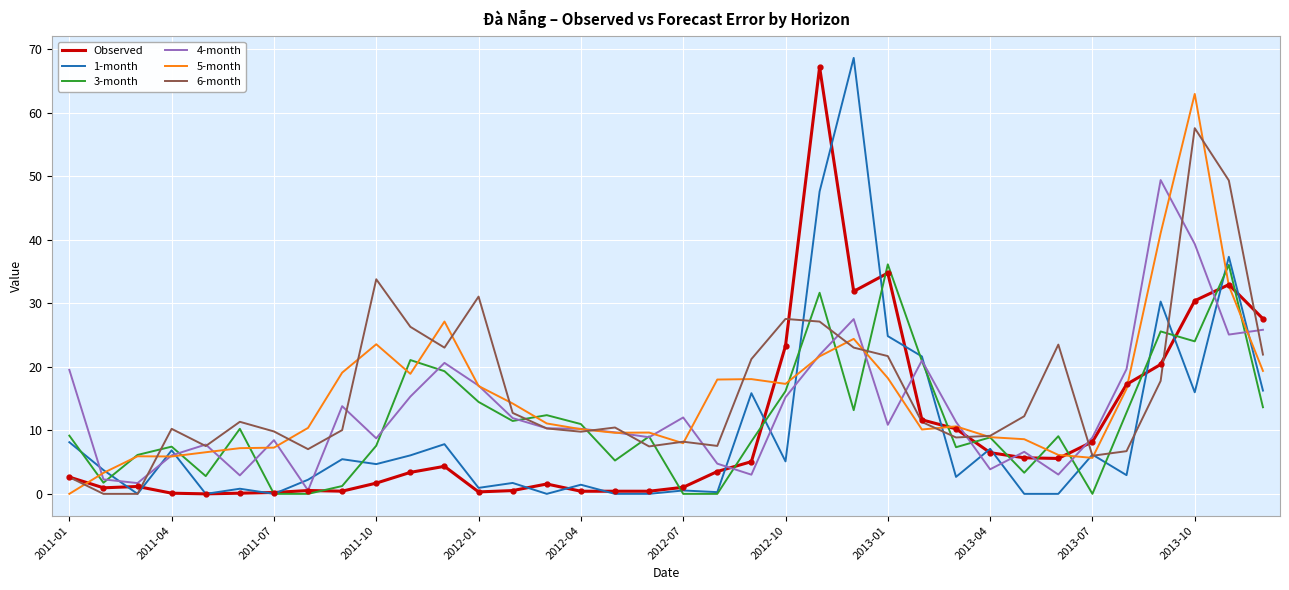

What is the maximum value for 6-month?

57.6